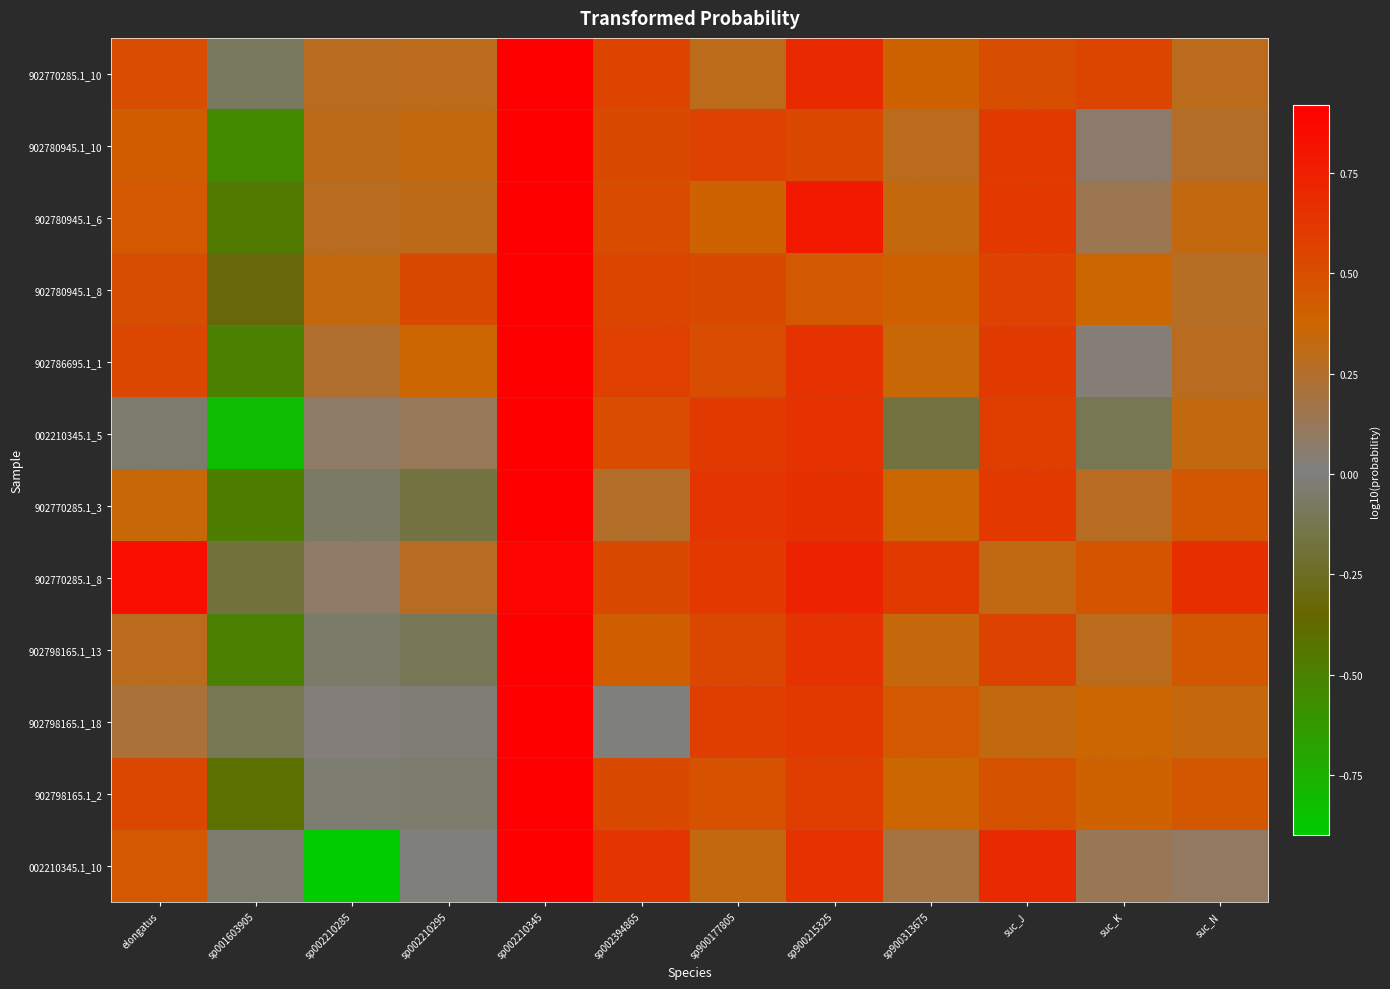

What is the spread (max minus min) of values at sp002210285?

1.2